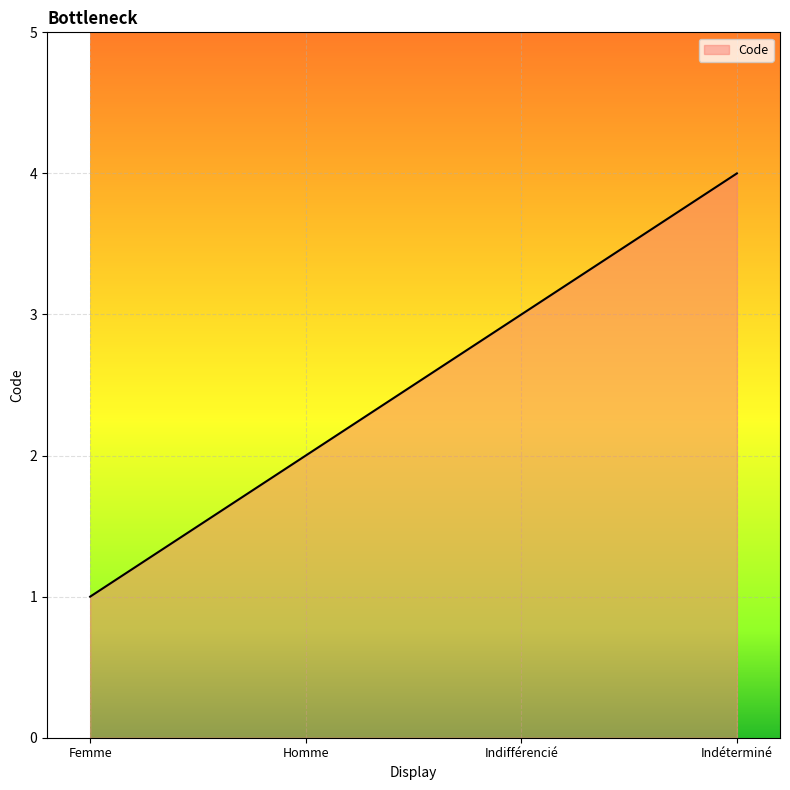

Rank the categories by value from lowest to highest.

Femme, Homme, Indifférencié, Indéterminé